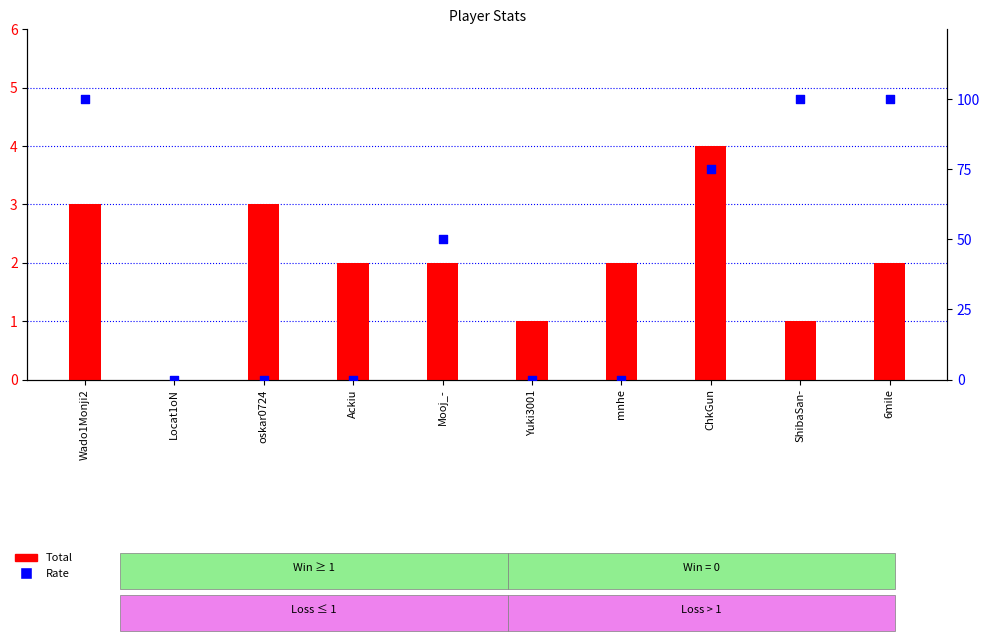

Which series contains the lowest Y value?

Total